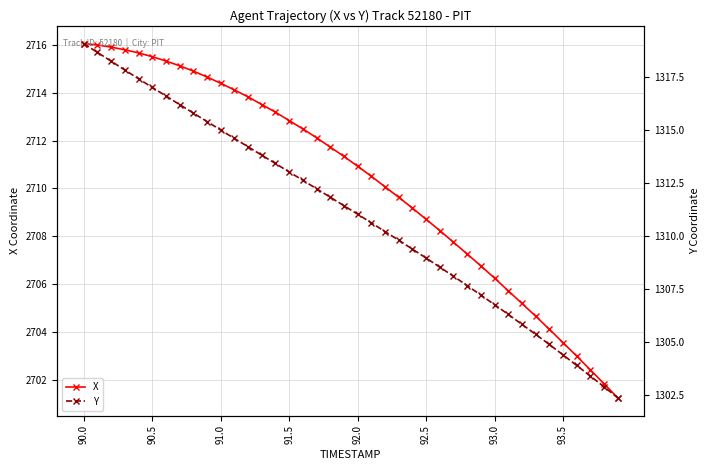

What is the maximum value for X?

2716.1